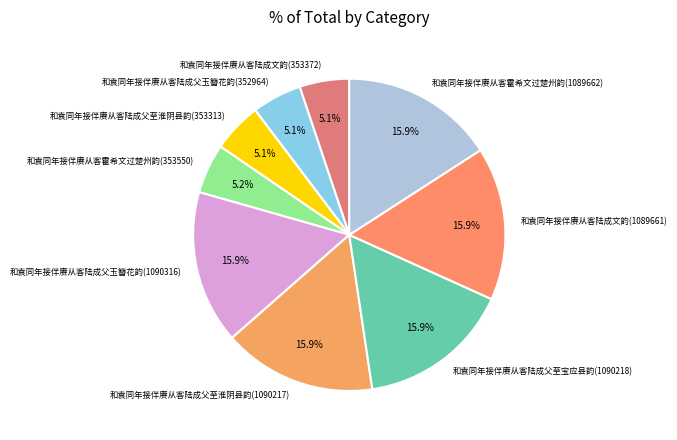

How many segments does this pie chart have?

9